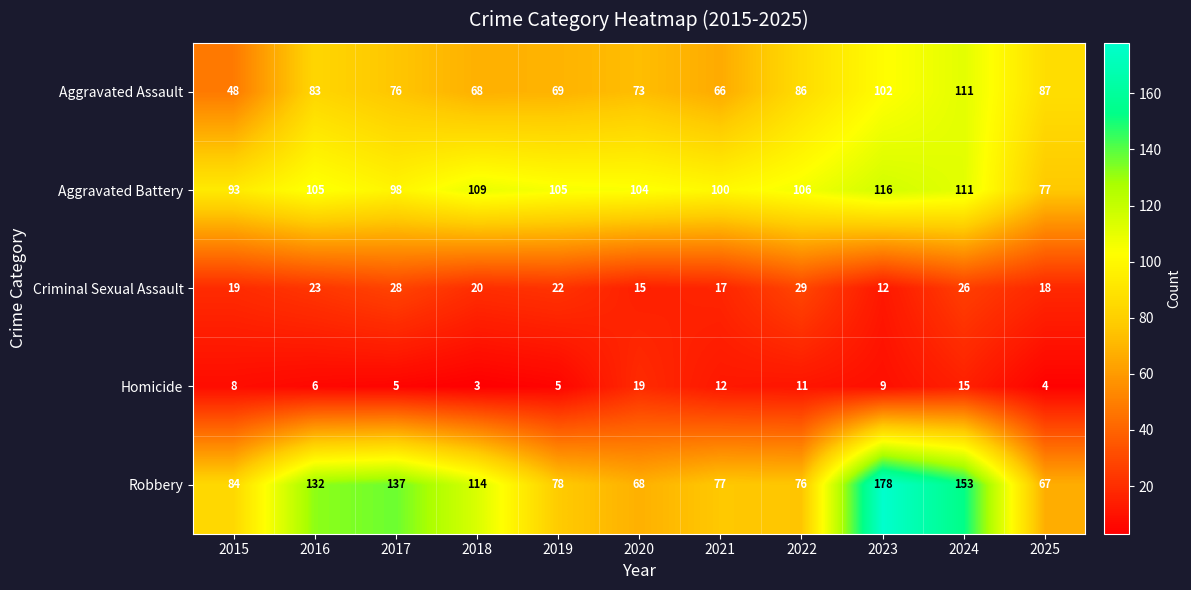

Rank the series by their maximum value, from lowest to highest.

Homicide, Criminal Sexual Assault, Aggravated Assault, Aggravated Battery, Robbery